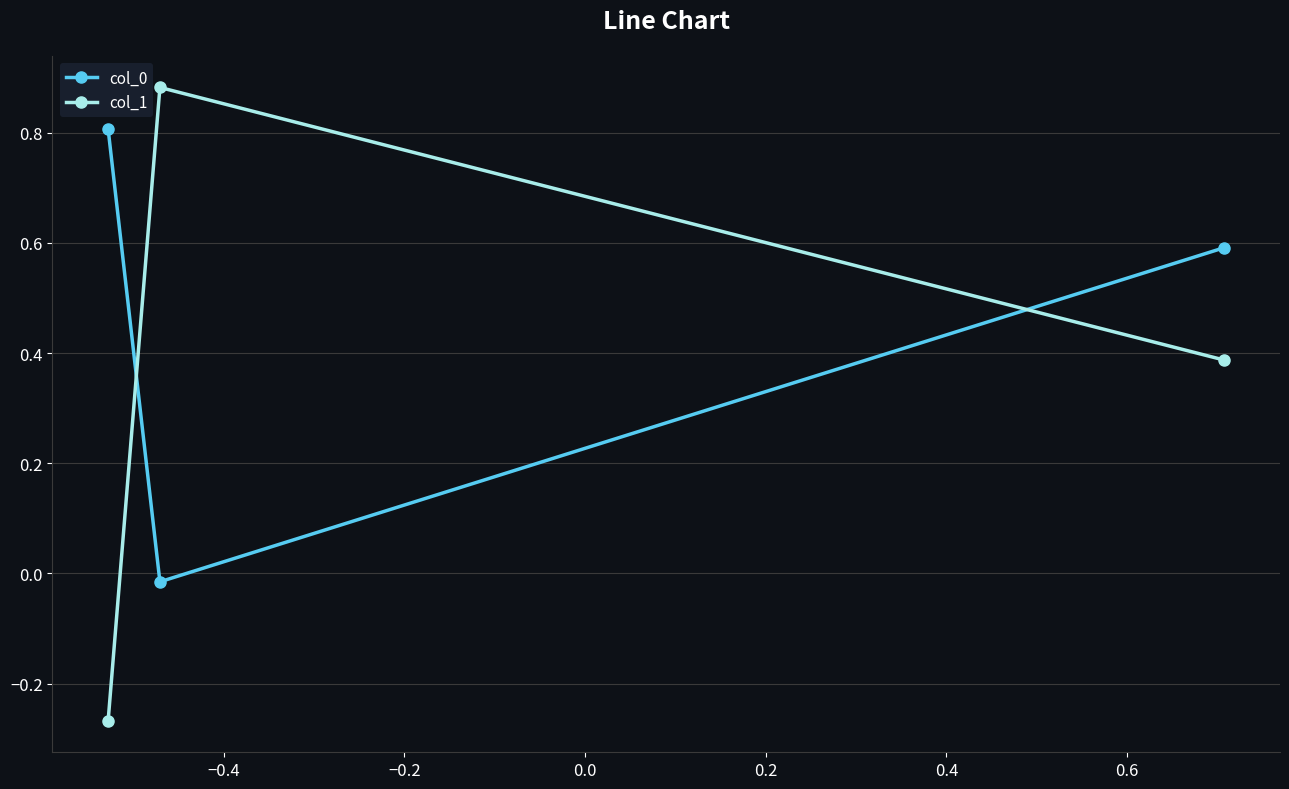

What is the value of the col_0 point at the 3rd from the left?

0.6